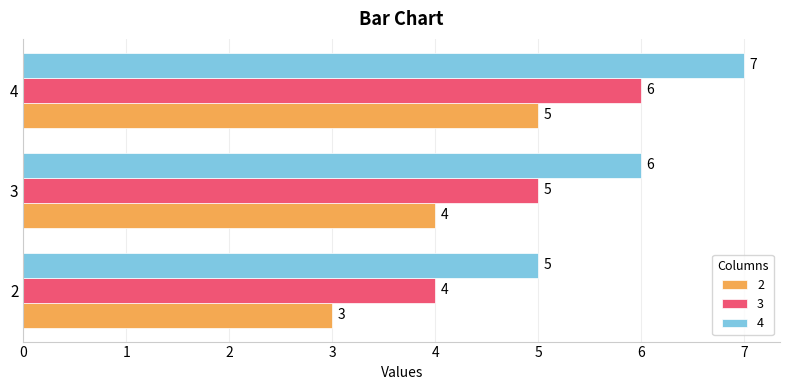

What is the difference between the highest and lowest values at 2?

2